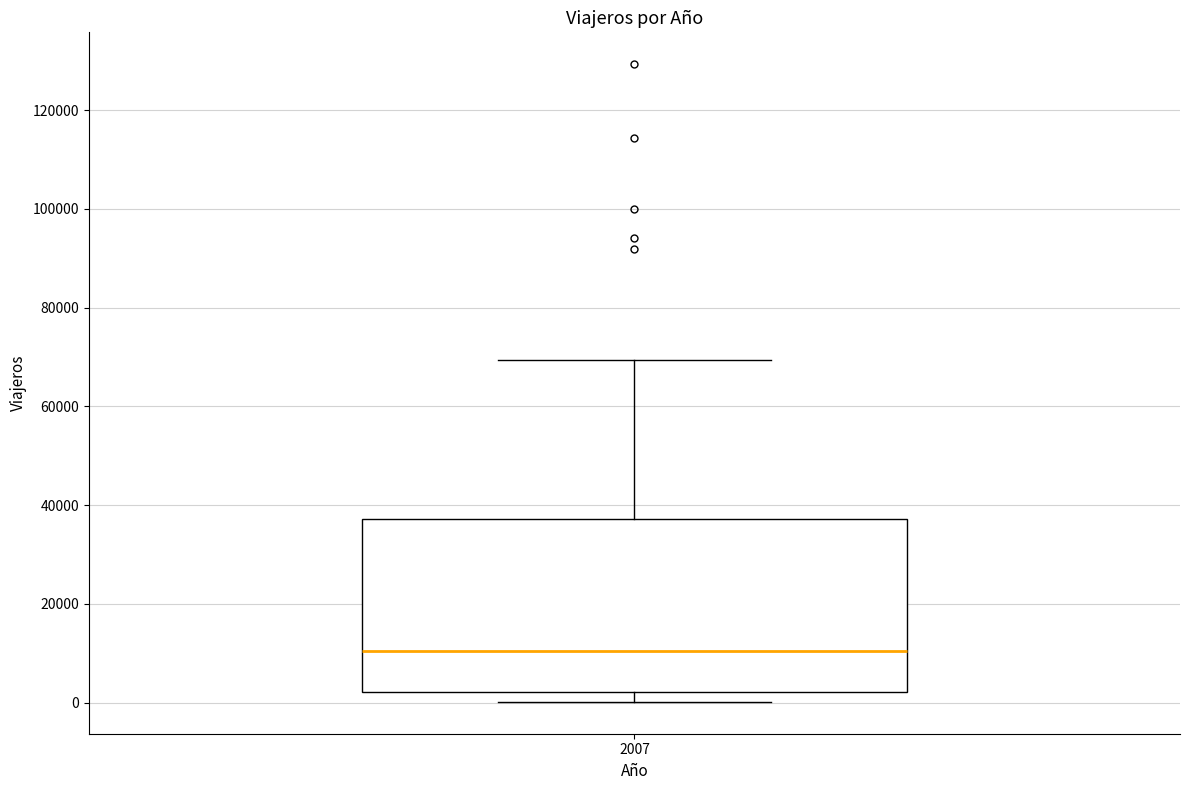

Where is the upper edge of the box at x = 2007 on the y-axis? The values are not printed on the chart, so give them approximately, as read against the axis.

38000